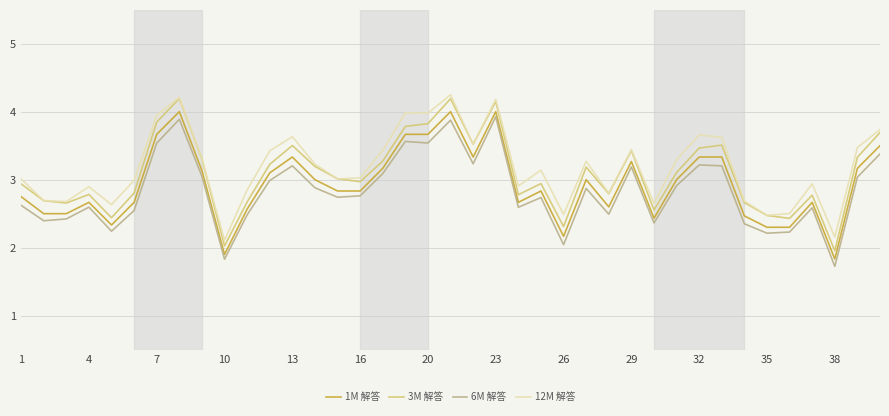

True or false: 12M 解答 and 6M 解答 cross at least once.

False